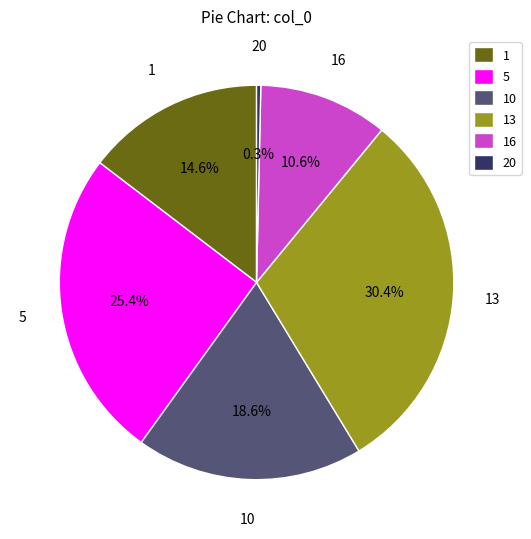

Which slice is the smallest?

20